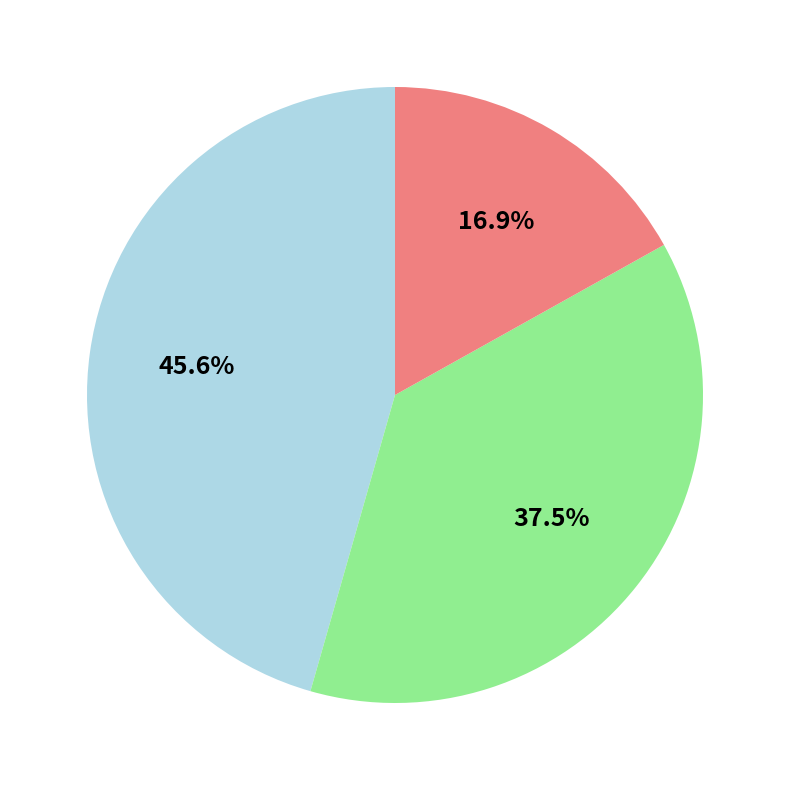

Is there any slice that represents more than half of the pie?

No